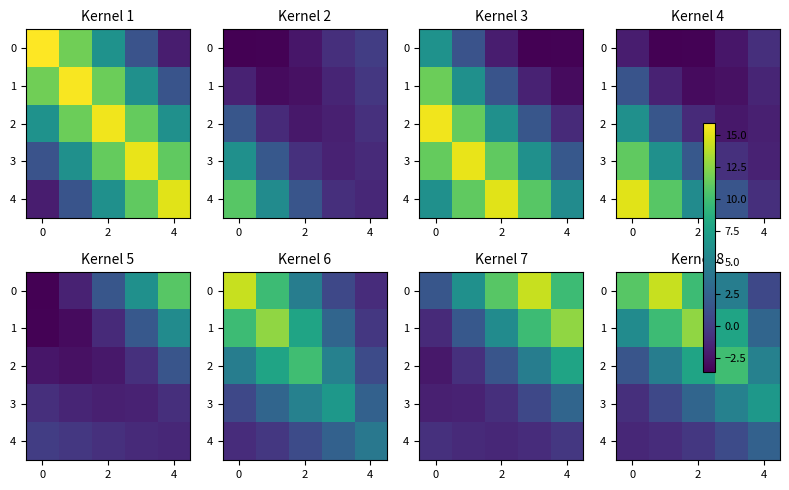

What is the difference between the maximum and minimum values in the 0 series?

13.6